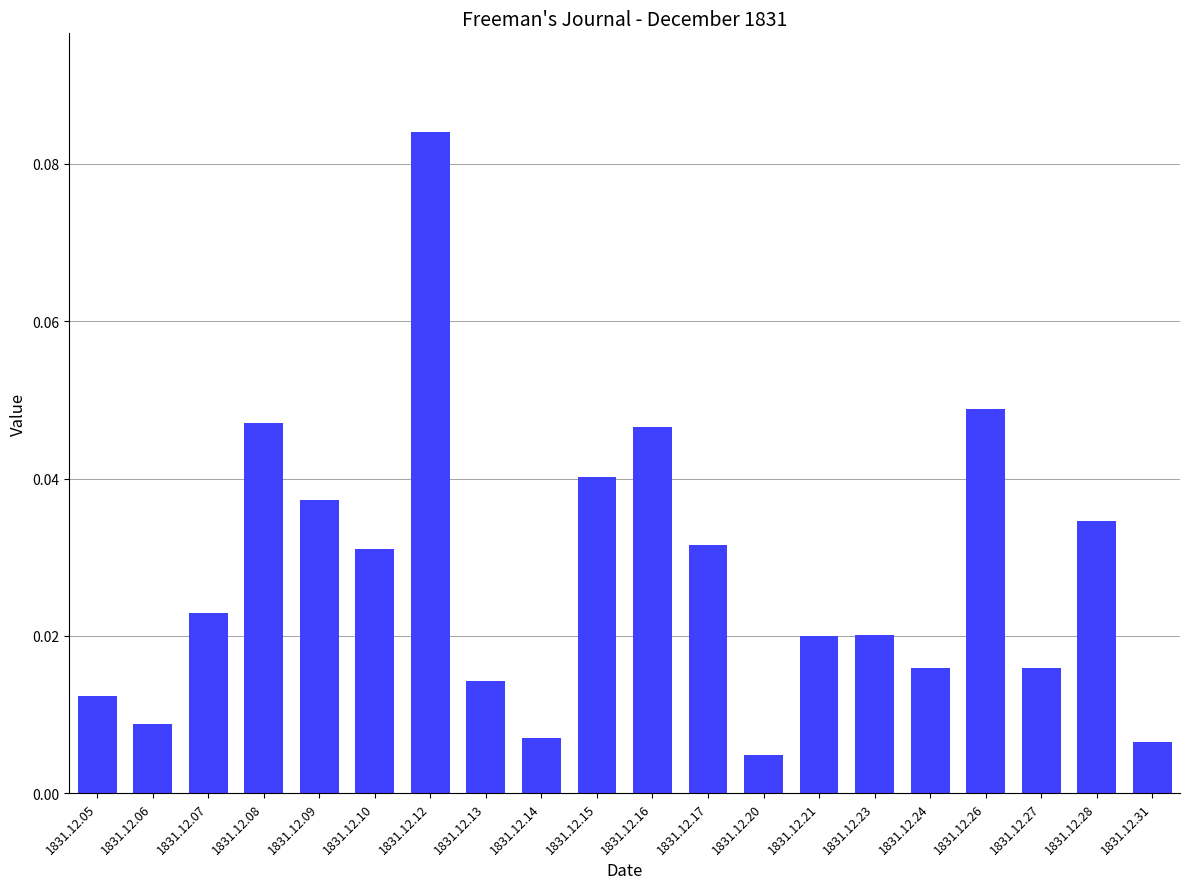

At which category does the chart reach its peak across all series?

1831.12.12